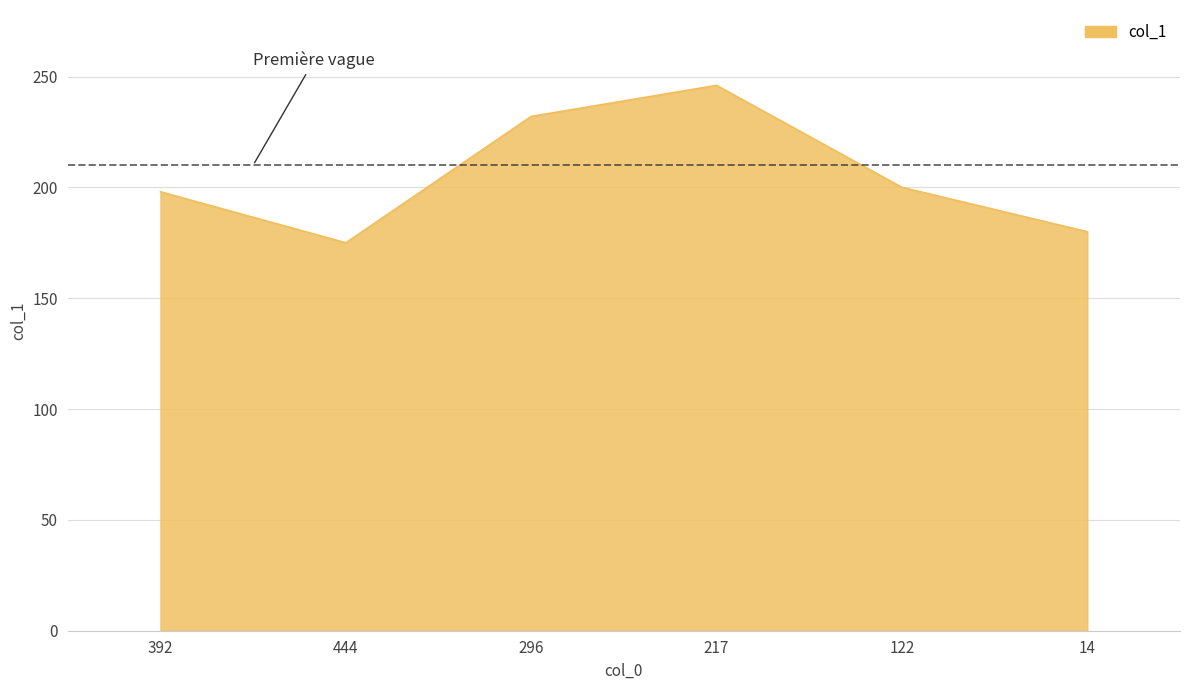

What is the minimum value shown in the chart?

175